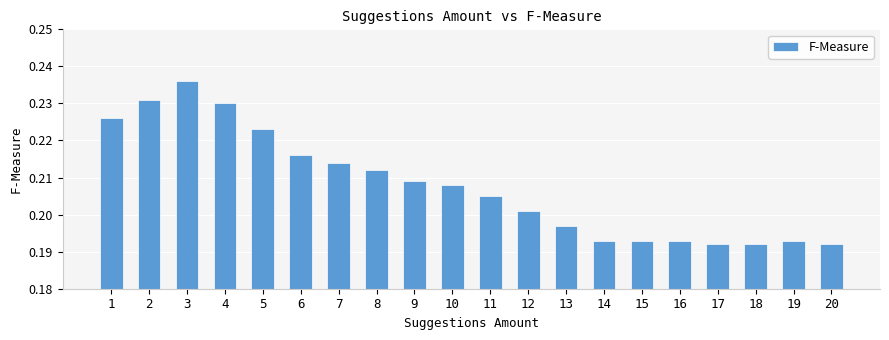

True or false: the data shows 0.1 at 10.

False